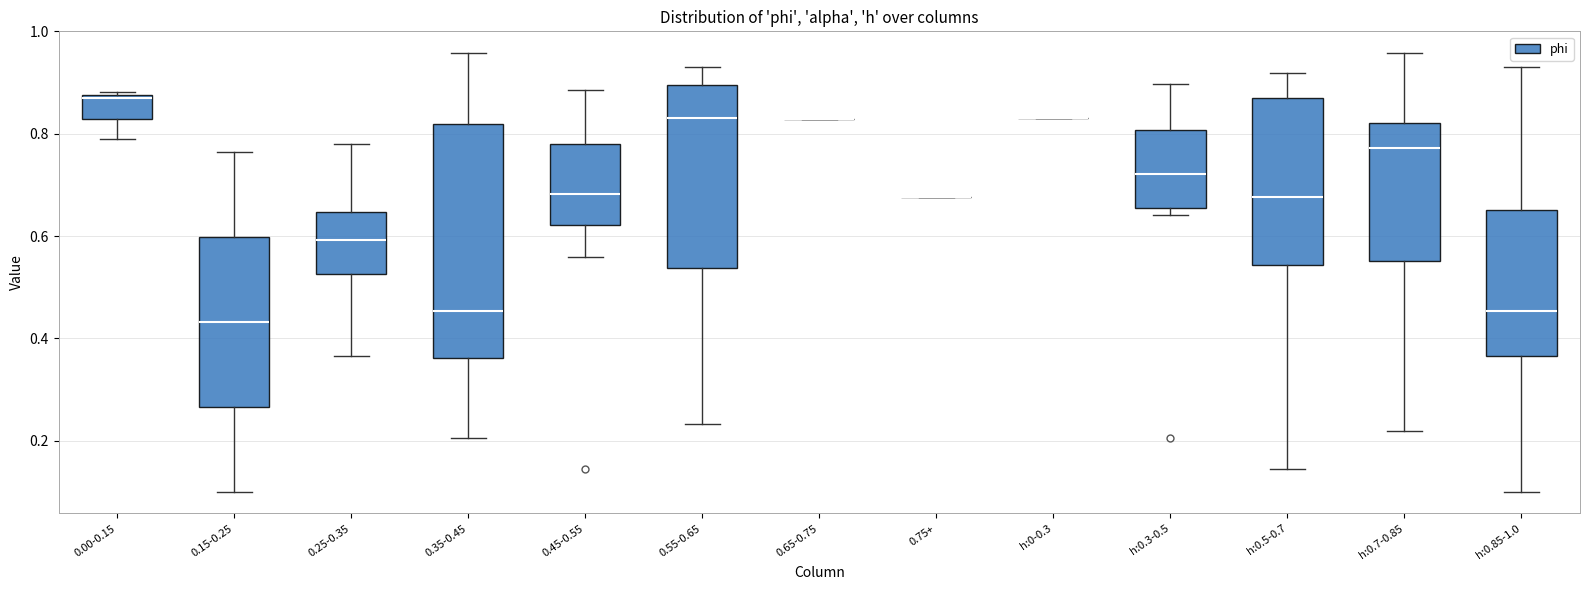

Reading left to right, transcribe this box plot: for each box, give where its median line is, the range the box spans, and where its two whiskers end, as read against the y-axis. The values are not printed on the chart, so give them approximately, as read against the axis.

0.00-0.15: median 0.86, box 0.82 to 0.88, whiskers 0.78 to 0.88
0.15-0.25: median 0.44, box 0.26 to 0.60, whiskers 0.10 to 0.76
0.25-0.35: median 0.60, box 0.52 to 0.64, whiskers 0.36 to 0.78
0.35-0.45: median 0.46, box 0.36 to 0.82, whiskers 0.20 to 0.96
0.45-0.55: median 0.68, box 0.62 to 0.78, whiskers 0.56 to 0.88
0.55-0.65: median 0.84, box 0.54 to 0.90, whiskers 0.24 to 0.94
0.65-0.75: box collapsed to a line at 0.82, whiskers 0.82 to 0.82
0.75+: box collapsed to a line at 0.68, whiskers 0.68 to 0.68
h:0-0.3: box collapsed to a line at 0.84, whiskers 0.84 to 0.84
h:0.3-0.5: median 0.72, box 0.66 to 0.80, whiskers 0.64 to 0.90
h:0.5-0.7: median 0.68, box 0.54 to 0.88, whiskers 0.14 to 0.92
h:0.7-0.85: median 0.78, box 0.56 to 0.82, whiskers 0.22 to 0.96
h:0.85-1.0: median 0.46, box 0.36 to 0.66, whiskers 0.10 to 0.94